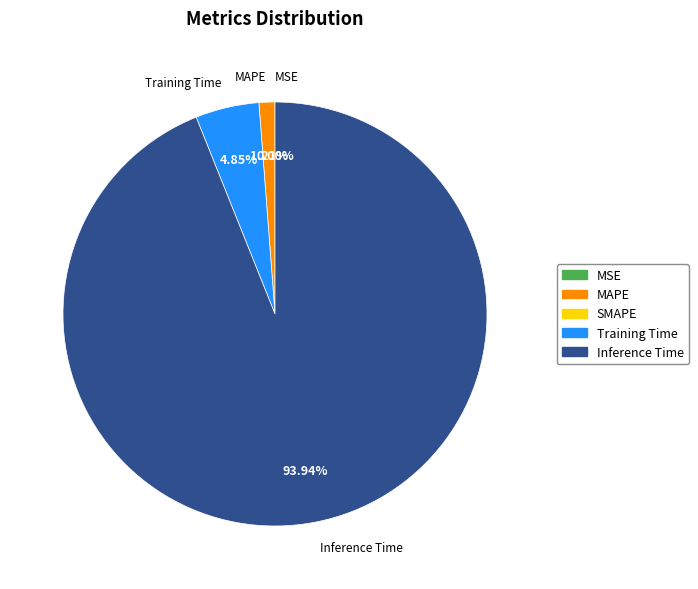

Is there a majority slice in this chart?

Yes